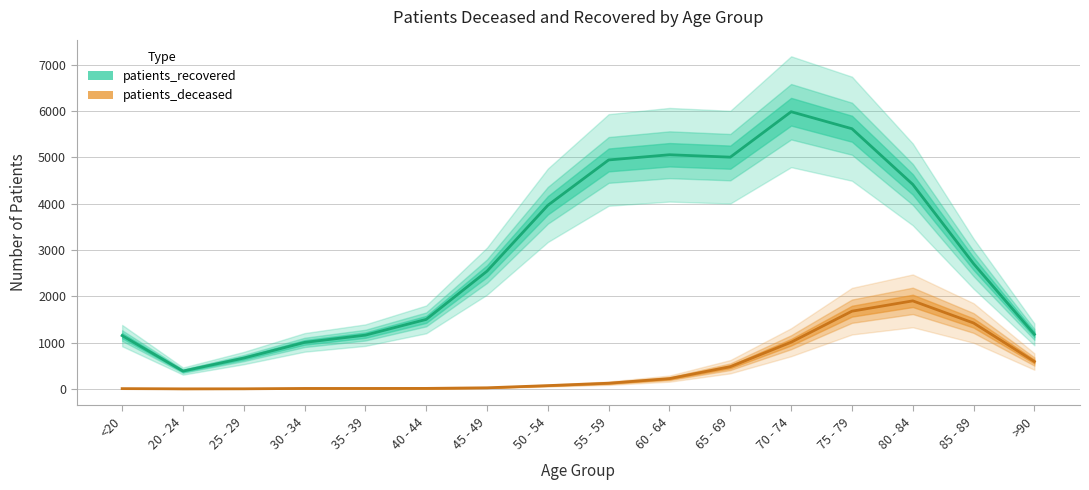

Reading right to left, transcribe all the data shown in this chart.

patients_recovered: 1178	2704	4416	5618	5985	5004	5056	4944	3965	2543	1501	1161	1004	666	385	1151
patients_deceased: 591	1423	1901	1678	1008	479	222	123	71	24	11	10	10	2	1	6